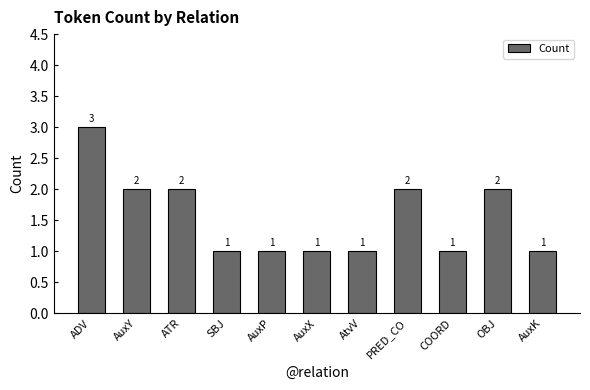

The value at AuxK is 0. True or false?

False